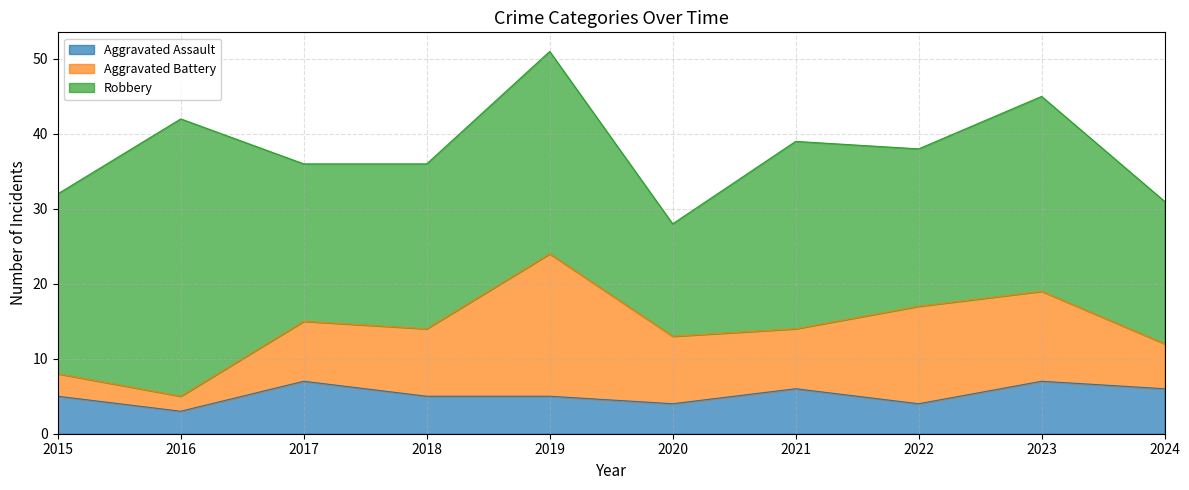

Which series has the widest spread of values?

Robbery